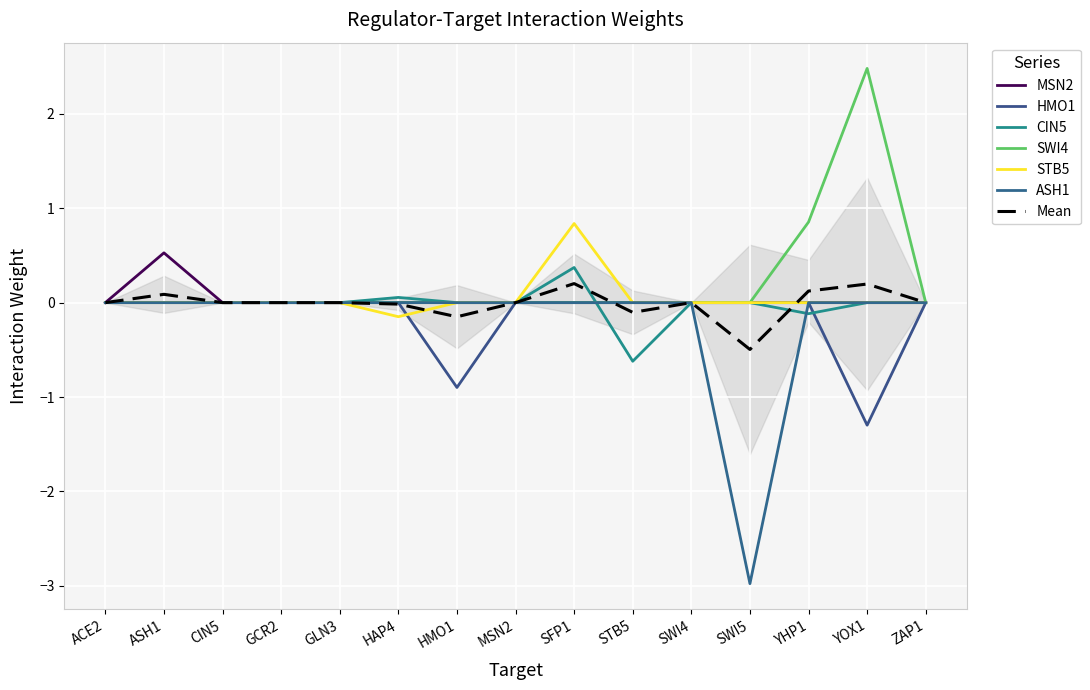

Which series changed the most between SWI4 and SWI5?

ASH1